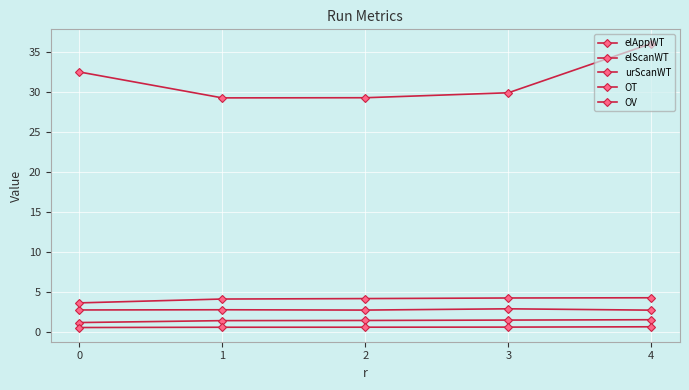

How many OV values are between 0 and 1?

5